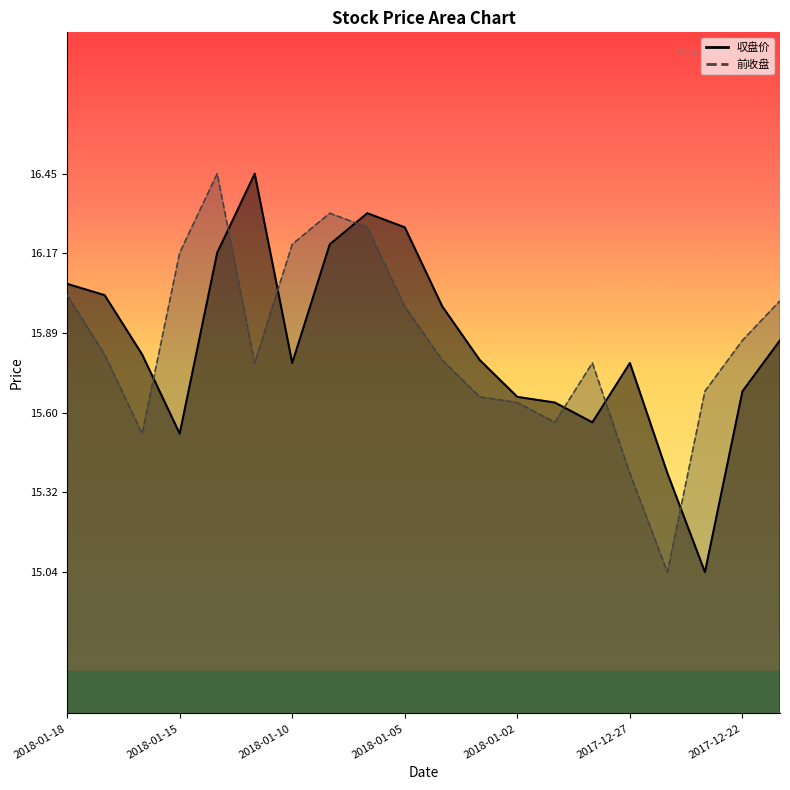

What is the difference between the maximum and minimum values in the 収盘价 series?

1.4